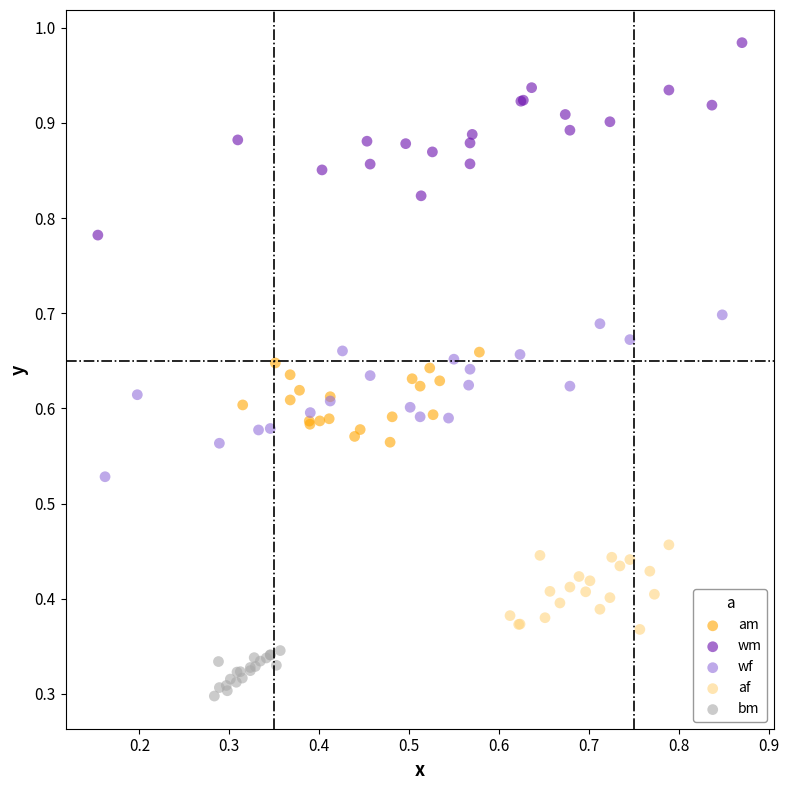

Which series contains the highest Y value?

wm